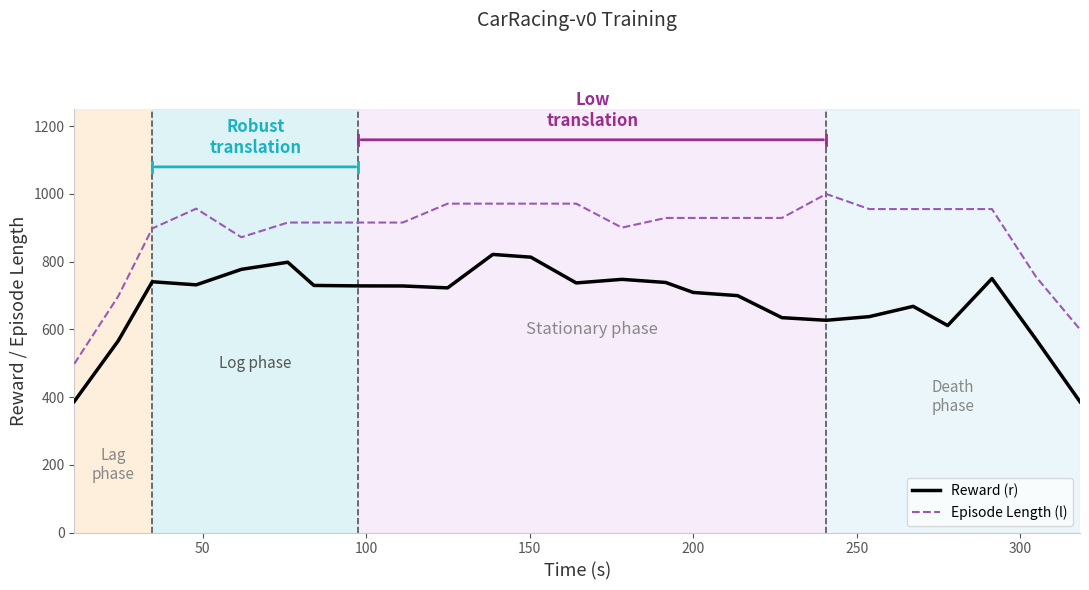

True or false: Reward (r) and Episode Length (l) intersect in this chart.

False